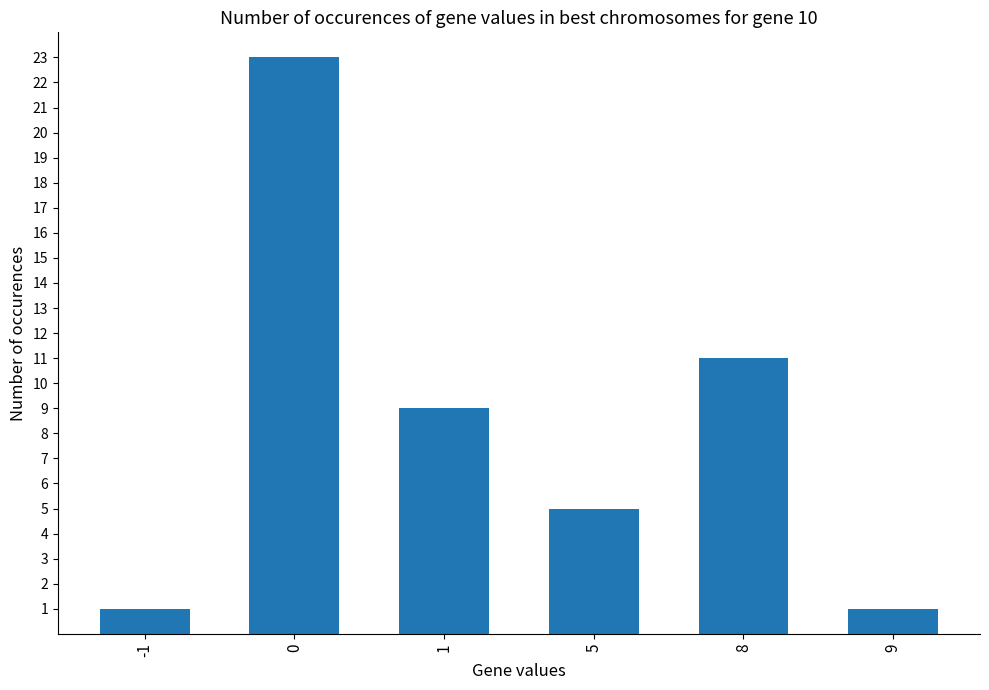

What is the value of the 2nd bar from the left?

23